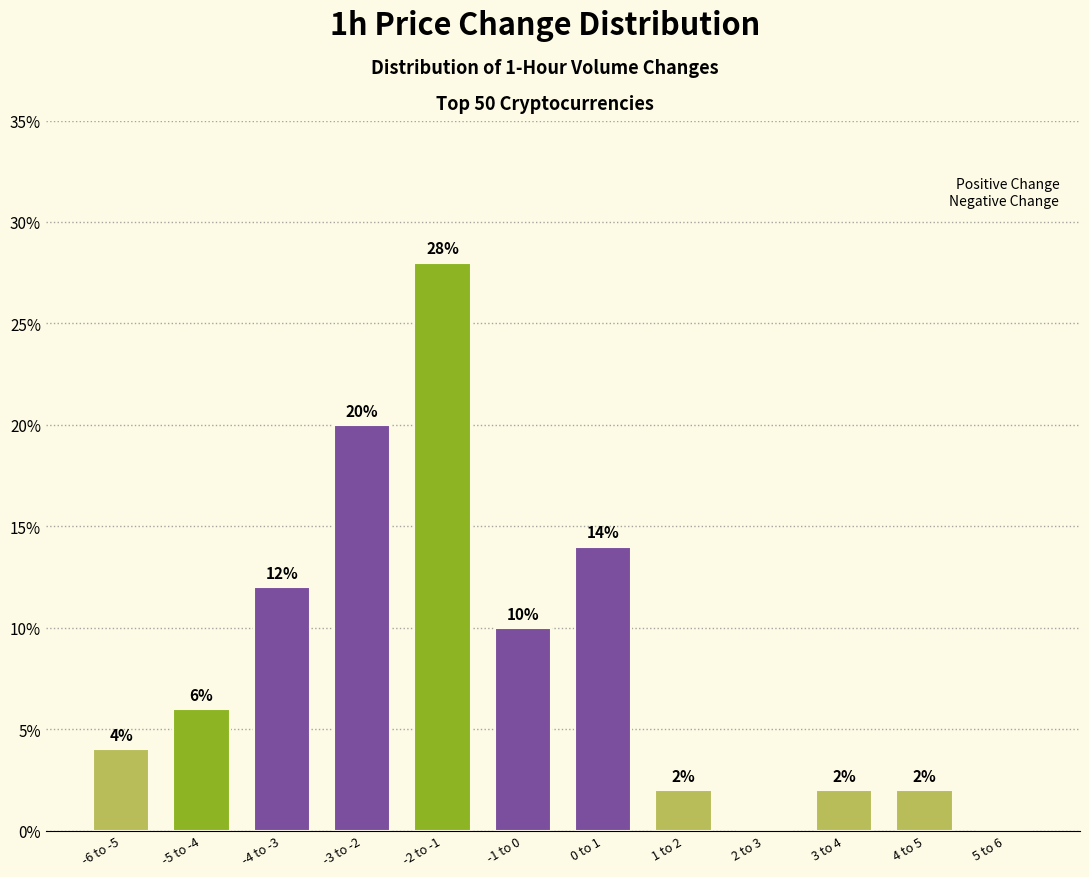

Reading left to right, what are all the values shown in this chart?

-6 to -5=4.0	-5 to -4=6.0	-4 to -3=12.0	-3 to -2=20.0	-2 to -1=28.0	-1 to 0=10.0	0 to 1=14.0	1 to 2=2.0	2 to 3=0.0	3 to 4=2.0	4 to 5=2.0	5 to 6=0.0